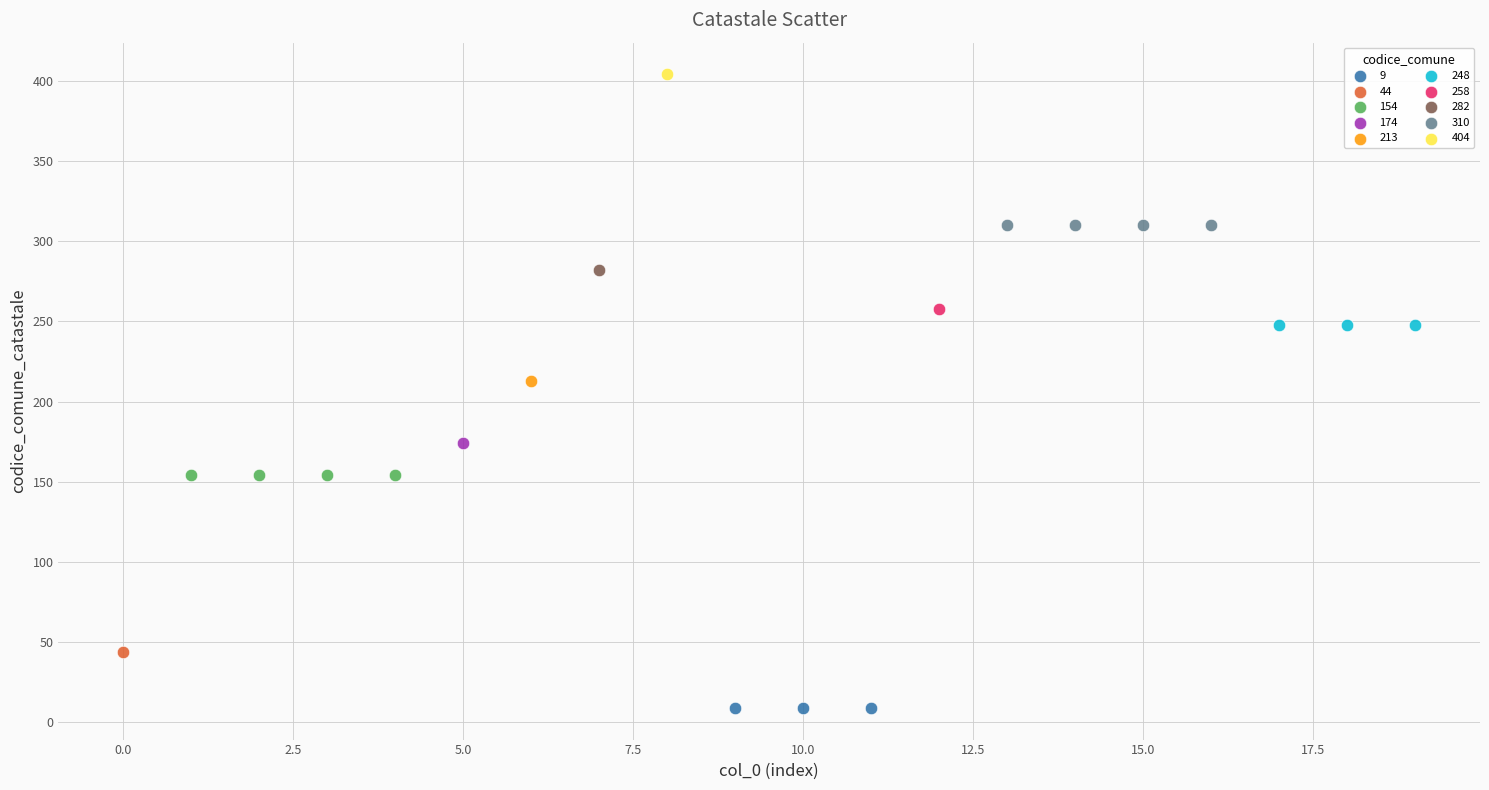

What are all the series names shown in the legend?

9, 44, 154, 174, 213, 248, 258, 282, 310, 404